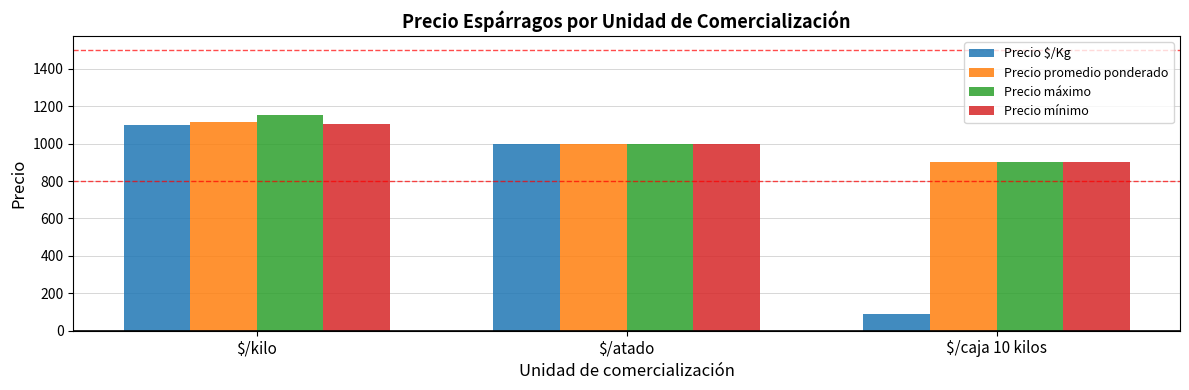

What are all the series names shown in the legend?

Precio $/Kg, Precio promedio ponderado, Precio máximo, Precio mínimo